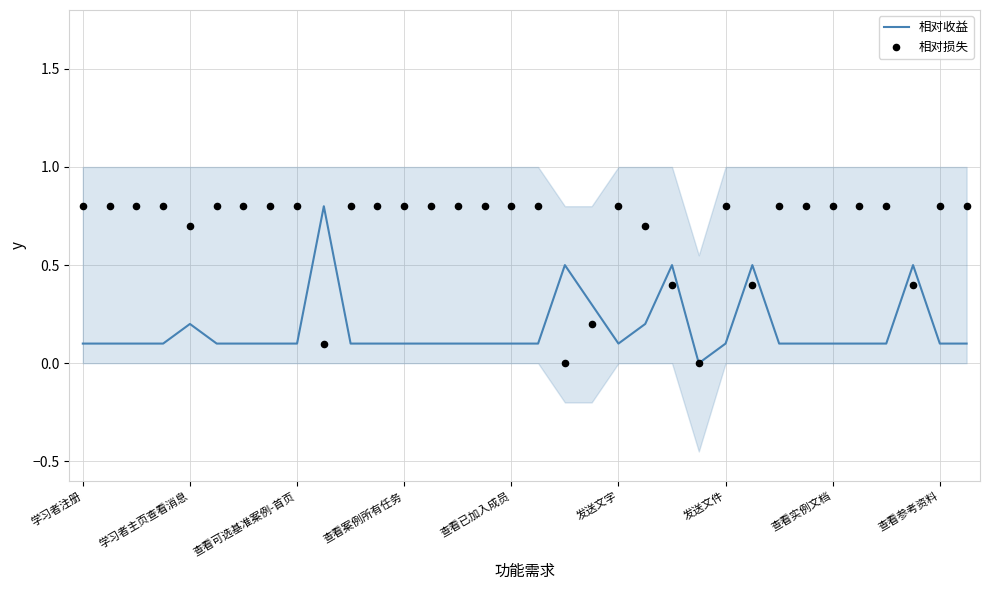

At which category is the sum across all series the highest?

学习者主页查看消息